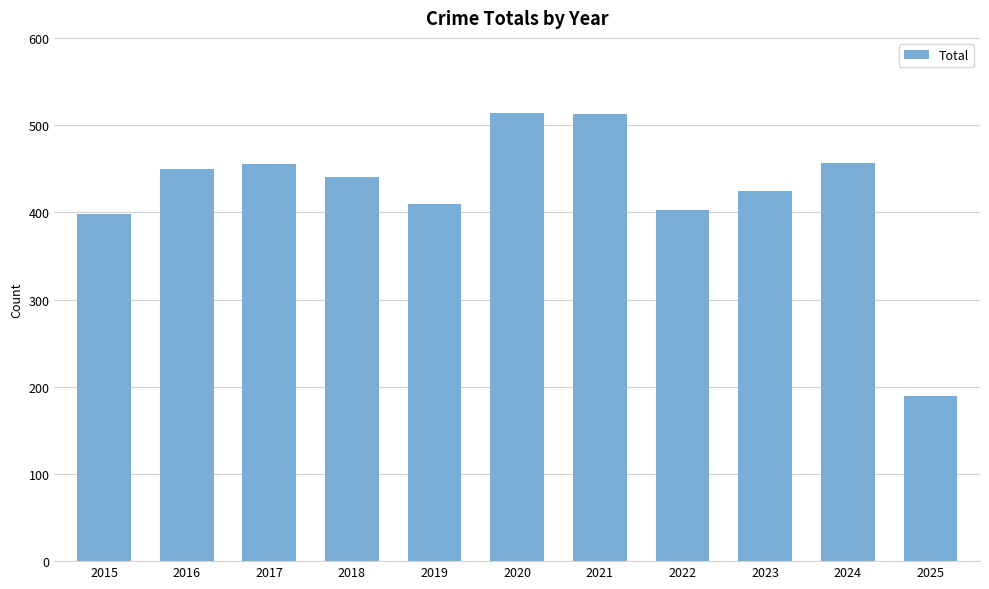

What is the value of the 9th bar from the left?

424